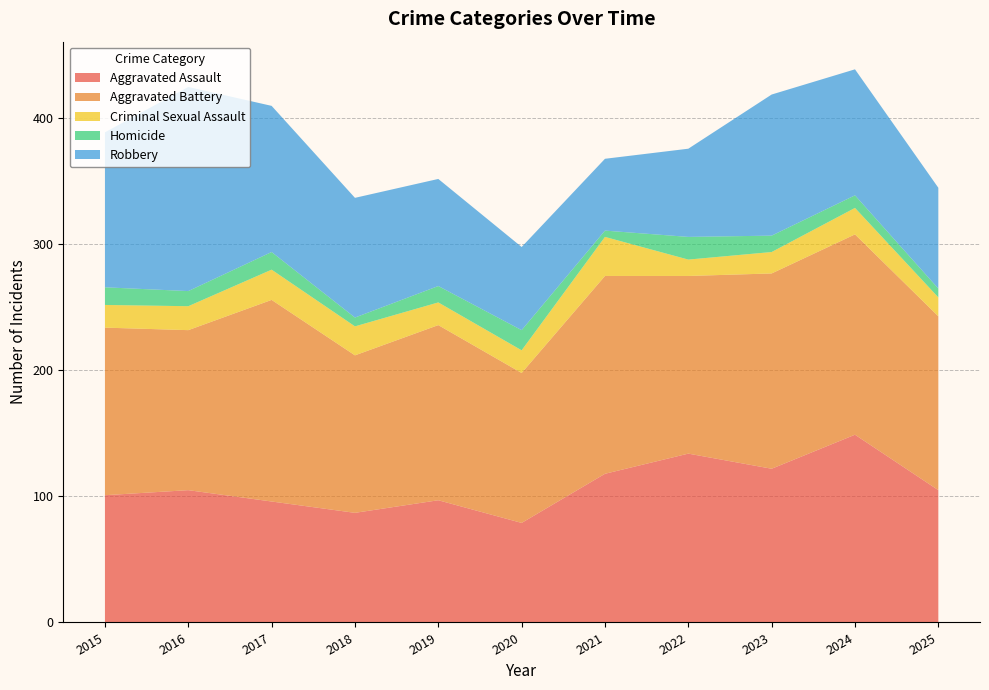

Reading right to left, list all the values displayed in this chart.

Aggravated Assault: 105	149	122	134	118	79	97	87	96	105	101
Aggravated Battery: 138	159	155	141	157	119	139	125	160	127	133
Criminal Sexual Assault: 15	21	17	13	31	18	18	23	24	19	18
Homicide: 7	10	13	18	5	16	13	7	14	12	14
Robbery: 80	100	112	70	57	66	85	95	116	162	123